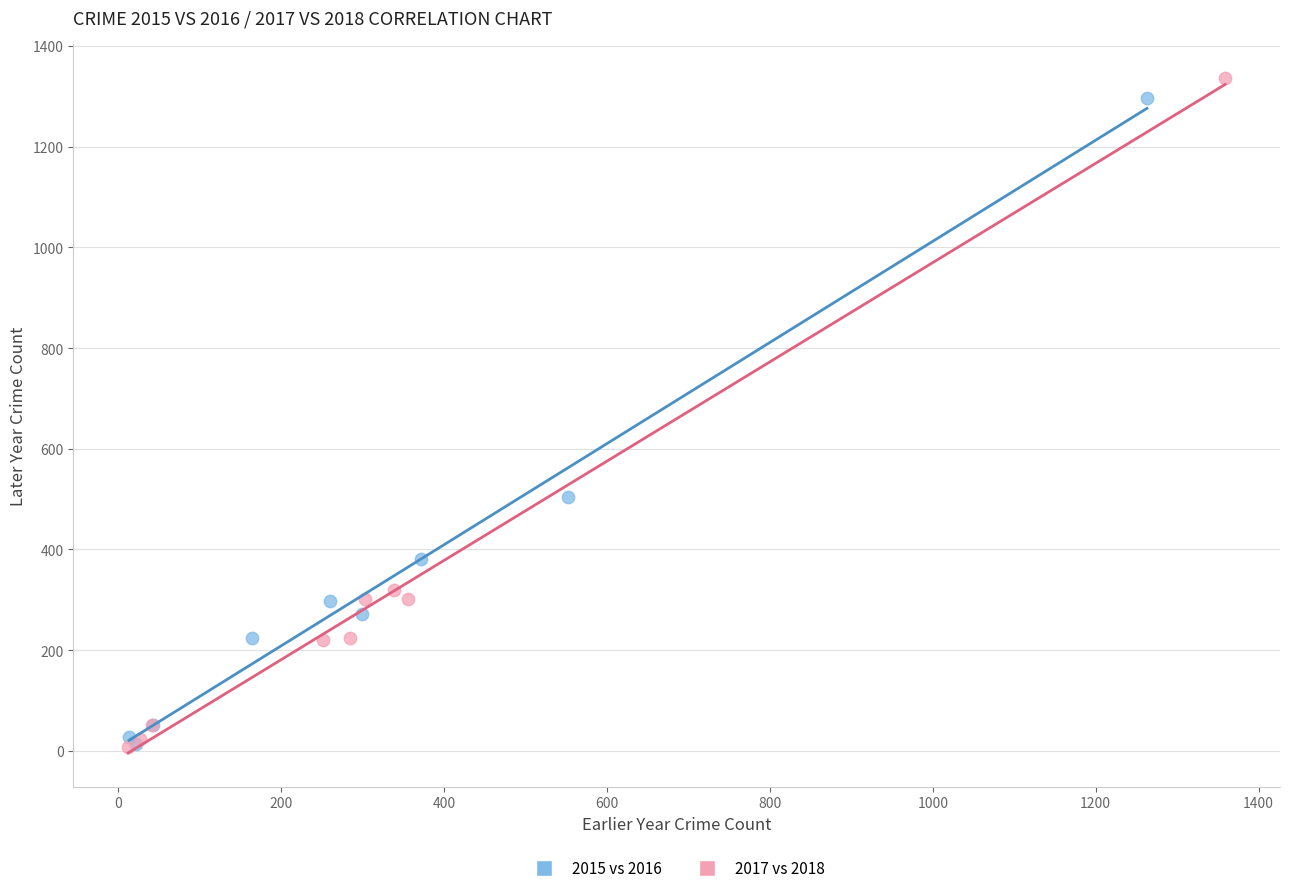

Which series has the largest Y range (max minus min)?

2017 vs 2018